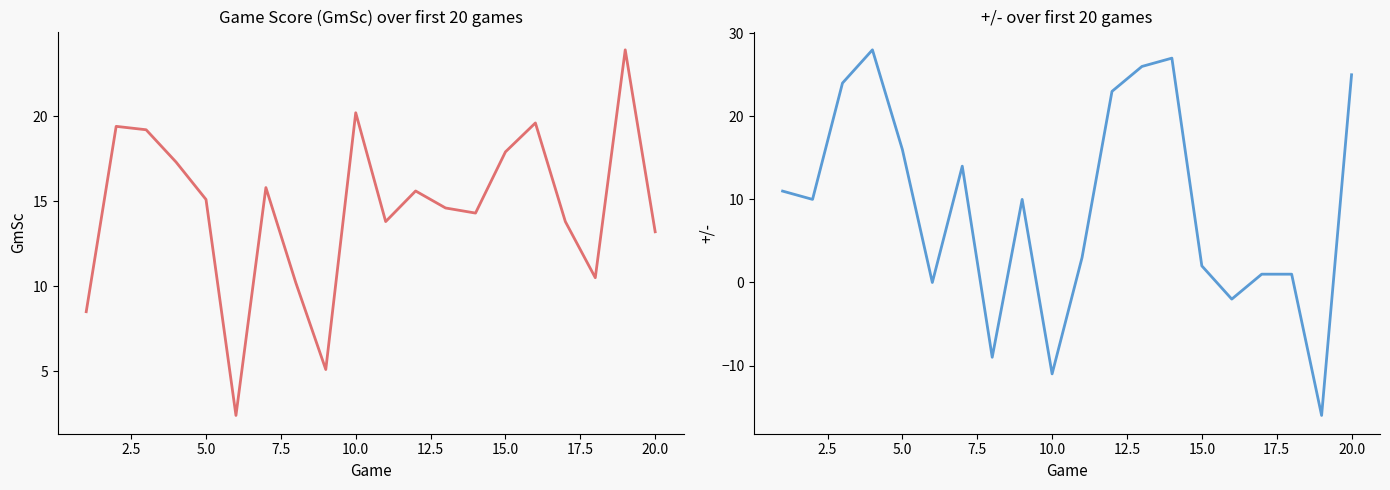

How many values in the GmSc series exceed 15?

10